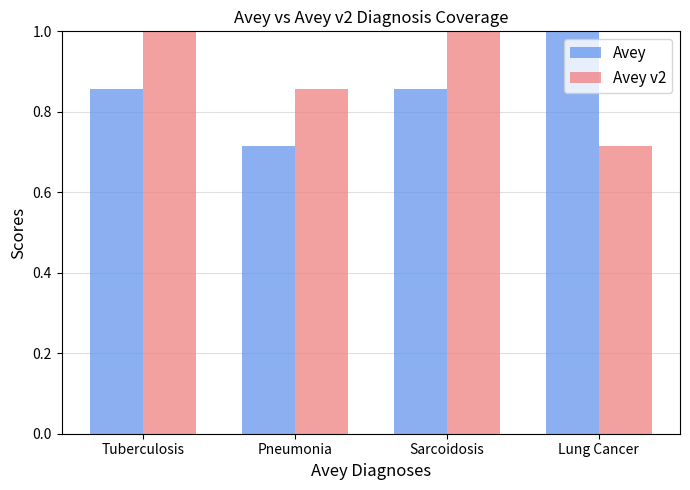

What is the difference between the highest and lowest values at Lung Cancer?

0.3